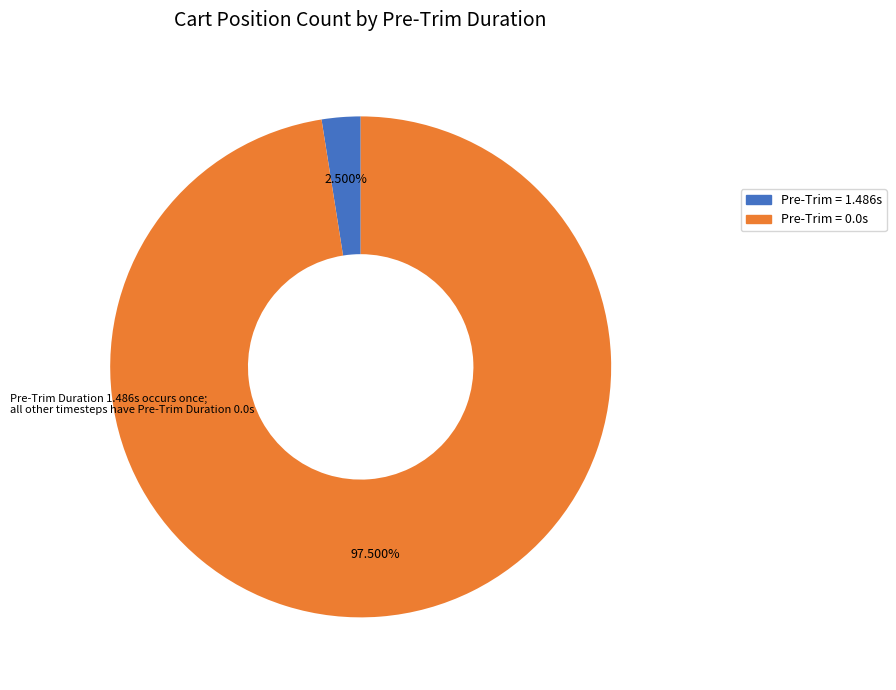

Which category accounts for the majority?

Pre-Trim = 0.0s